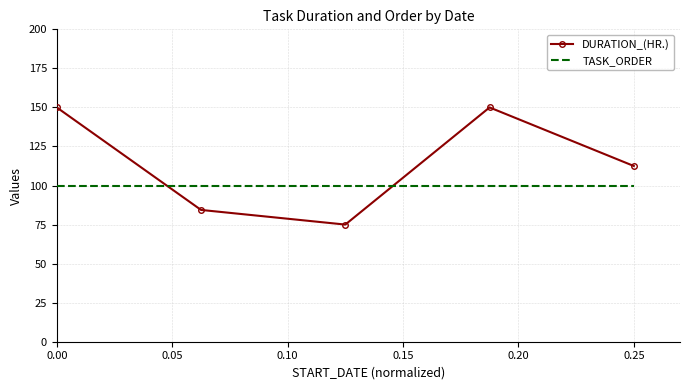

What is the smallest value displayed?

75.0